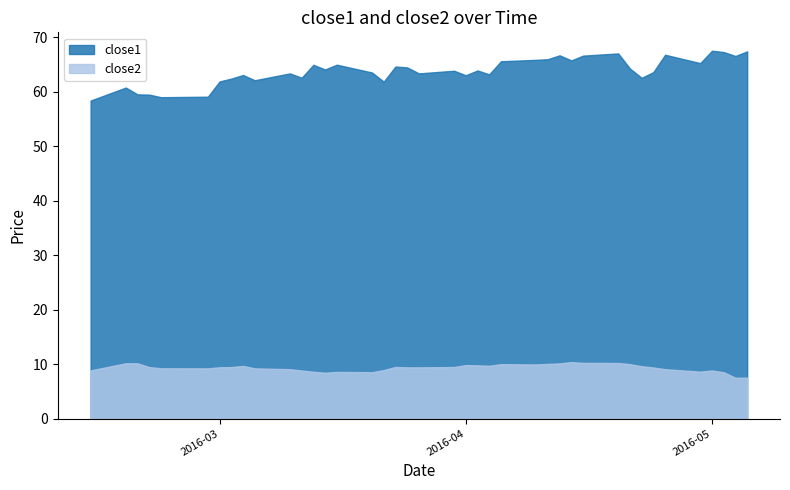

At which category is the sum across all series the highest?

2016-05-02